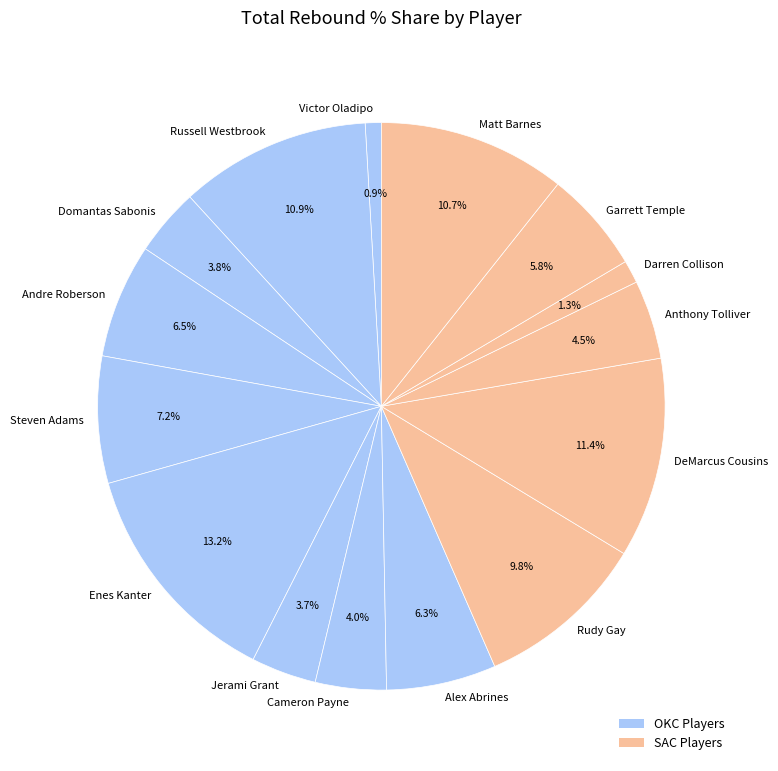

Is there any slice that represents more than half of the pie?

No